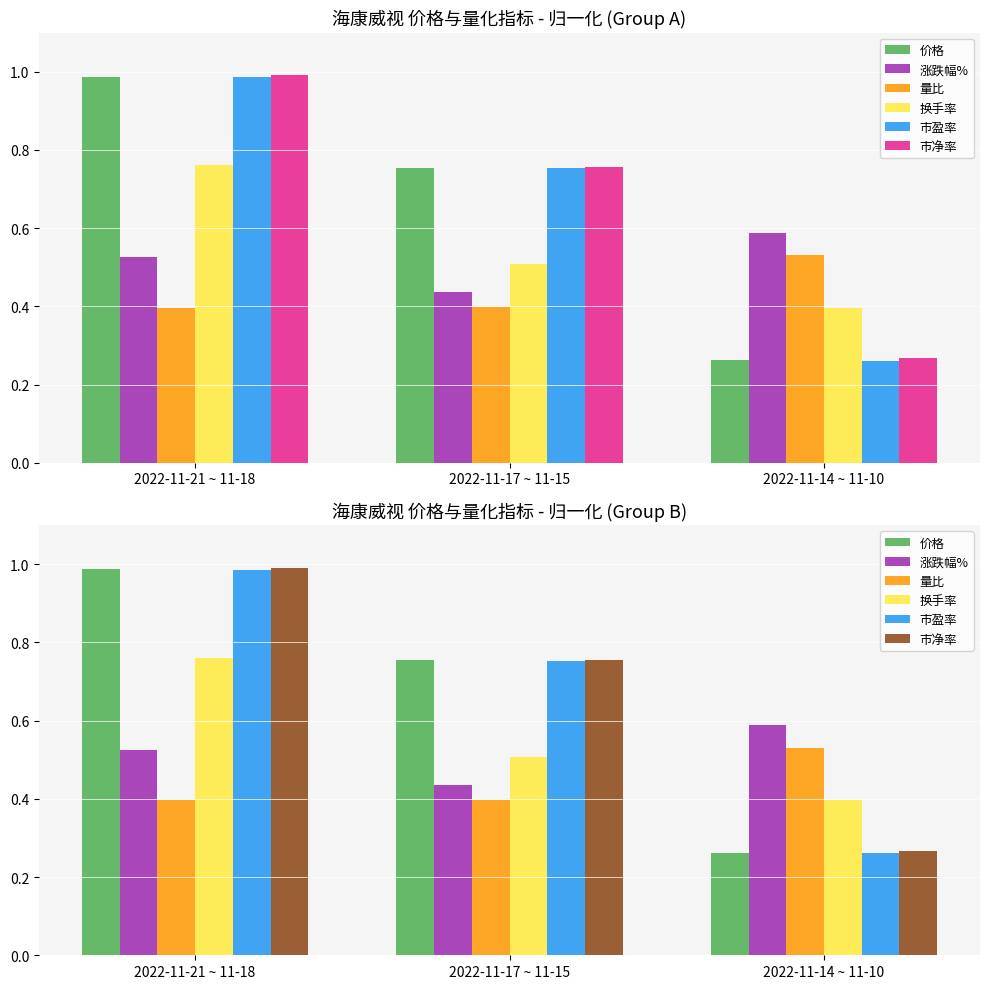

List the labels in order of 换手率 value, smallest first.

2022-11-14 ~ 11-10, 2022-11-17 ~ 11-15, 2022-11-21 ~ 11-18